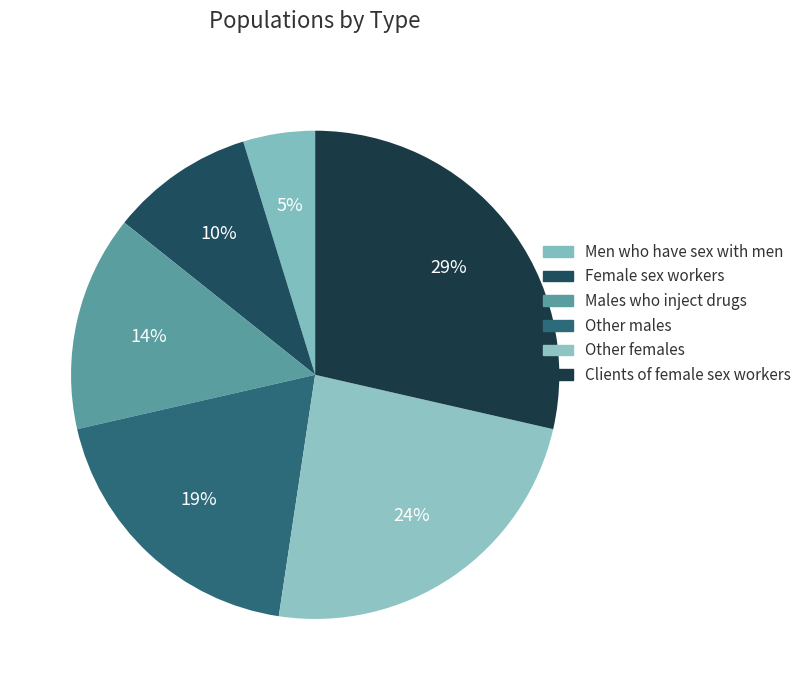

Which category has the smallest portion of the pie?

Men who have sex with men